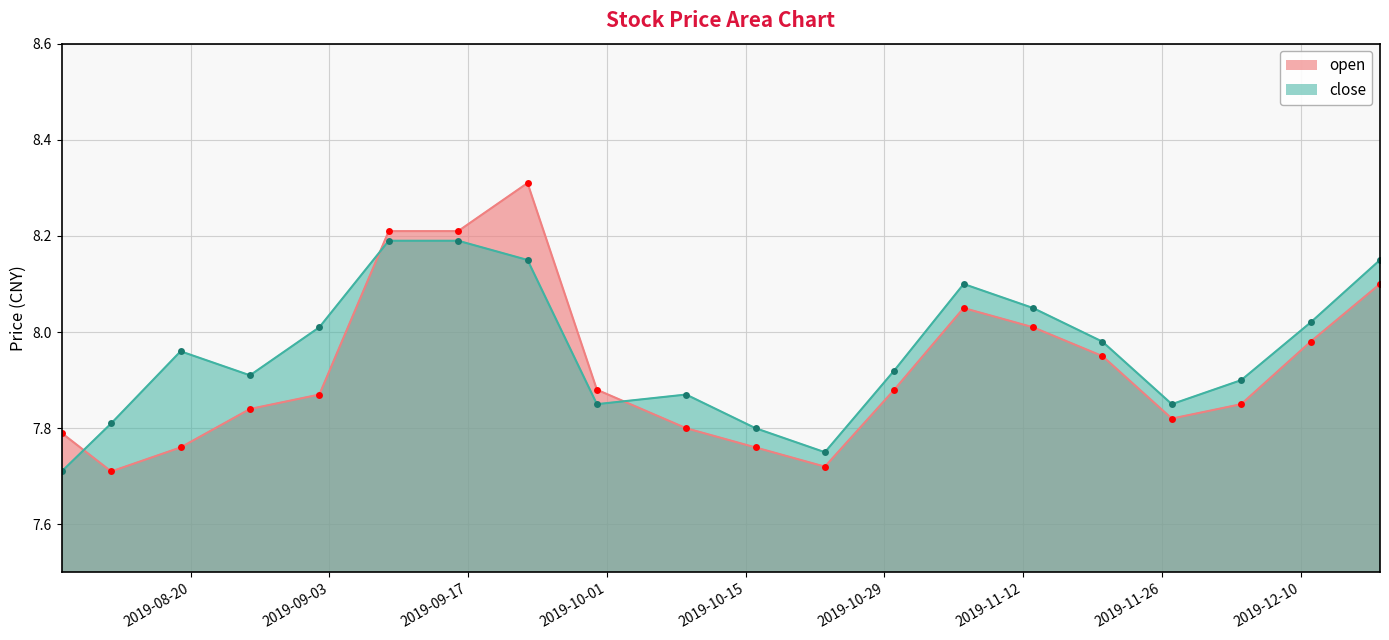

What is the average value of the close series?

8.0